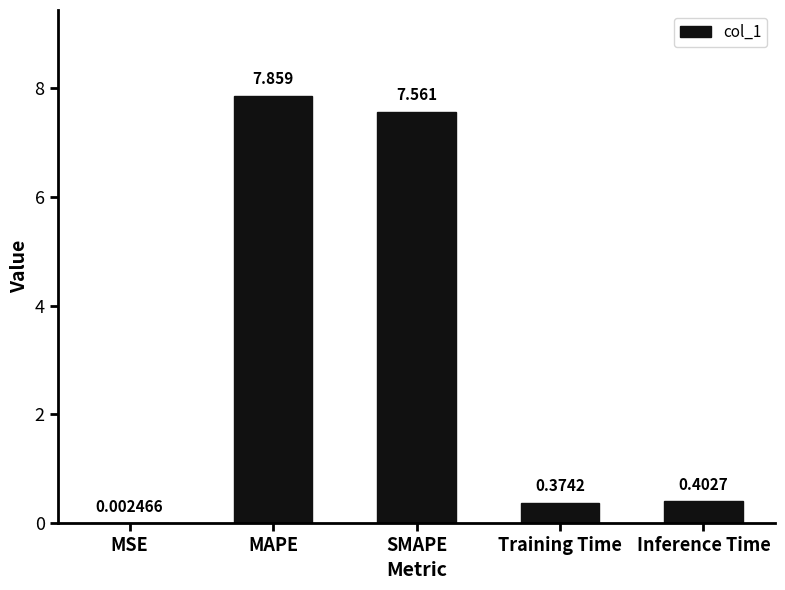

Which category has the highest value across all series?

MAPE